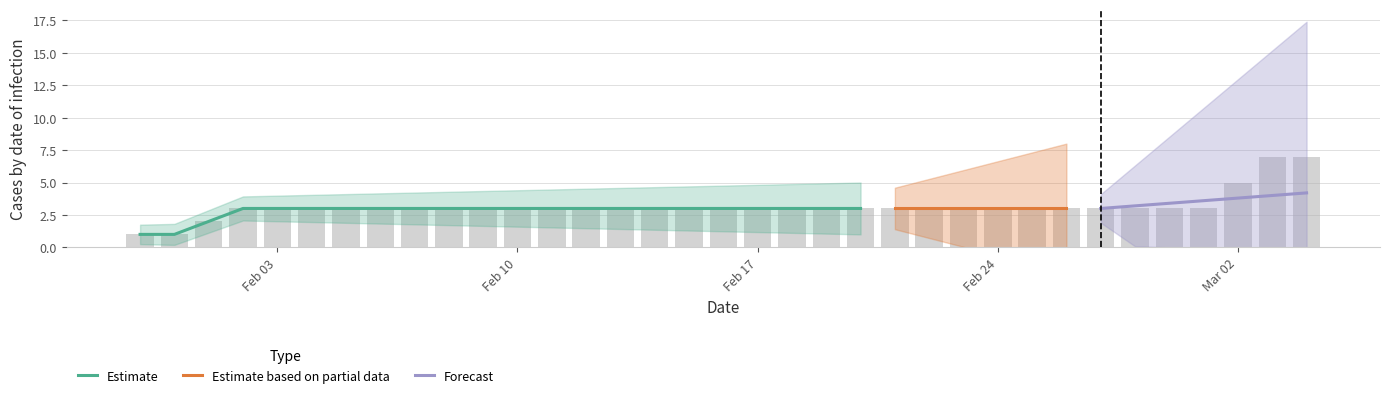

At how many categories does at least one series exceed 3?

3